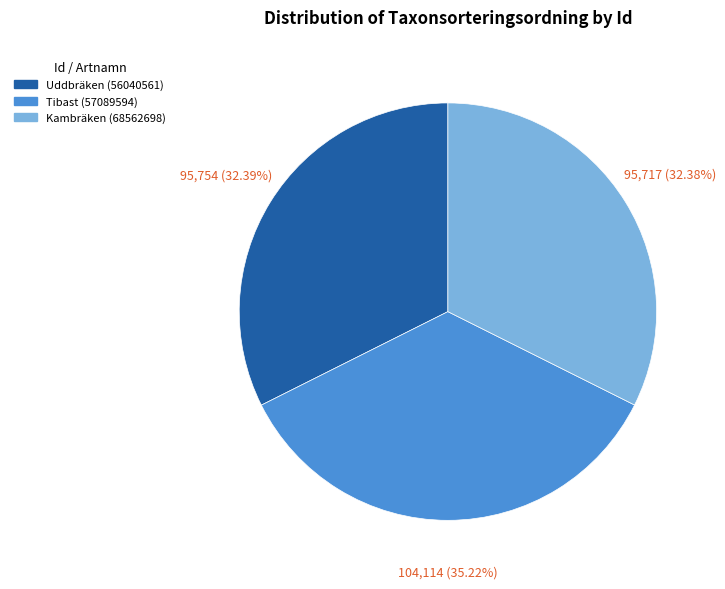

To the nearest percent, what is the difference between the largest and smallest slice percentages?

3%